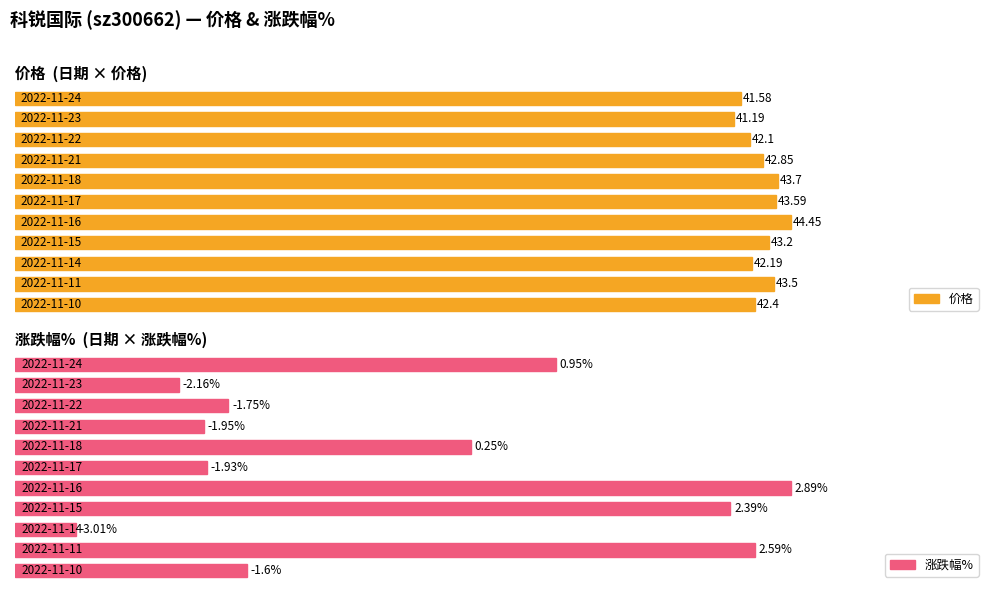

Reading left to right, transcribe all the data shown in this chart.

价格: 41.6	41.2	42.1	42.9	43.7	43.6	44.5	43.2	42.2	43.5	42.4
涨跌幅%: 0.9	-2.2	-1.8	-1.9	0.2	-1.9	2.9	2.4	-3.0	2.6	-1.6